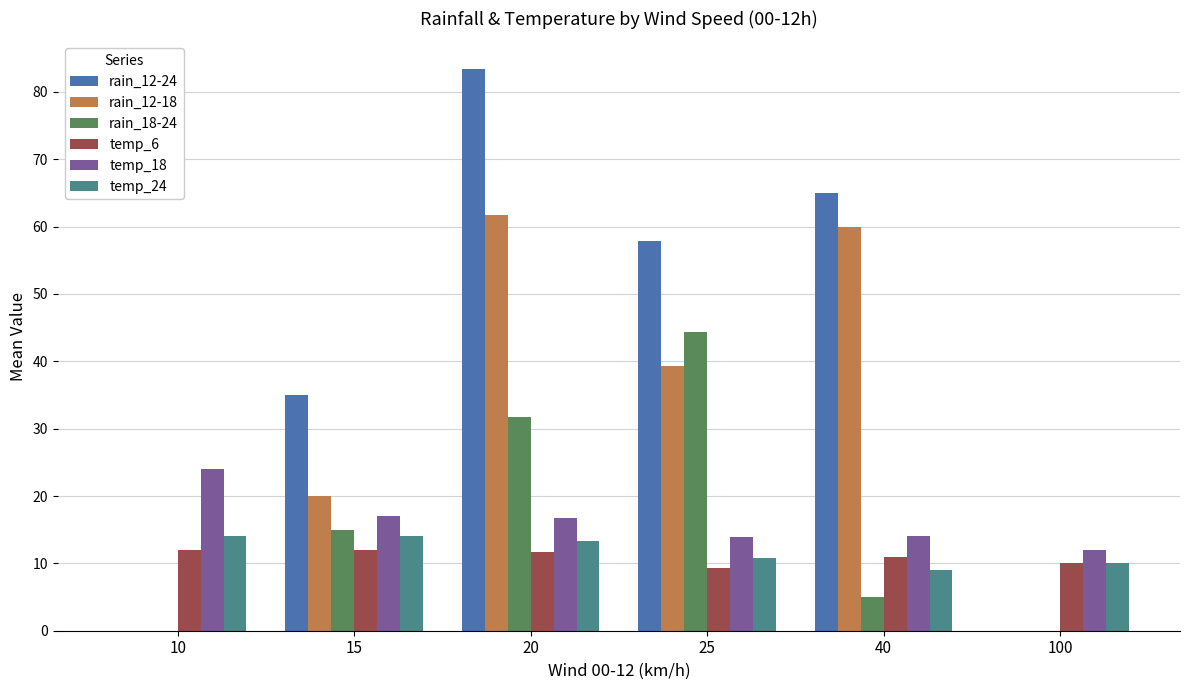

What are all the series names shown in the legend?

rain_12-24, rain_12-18, rain_18-24, temp_6, temp_18, temp_24